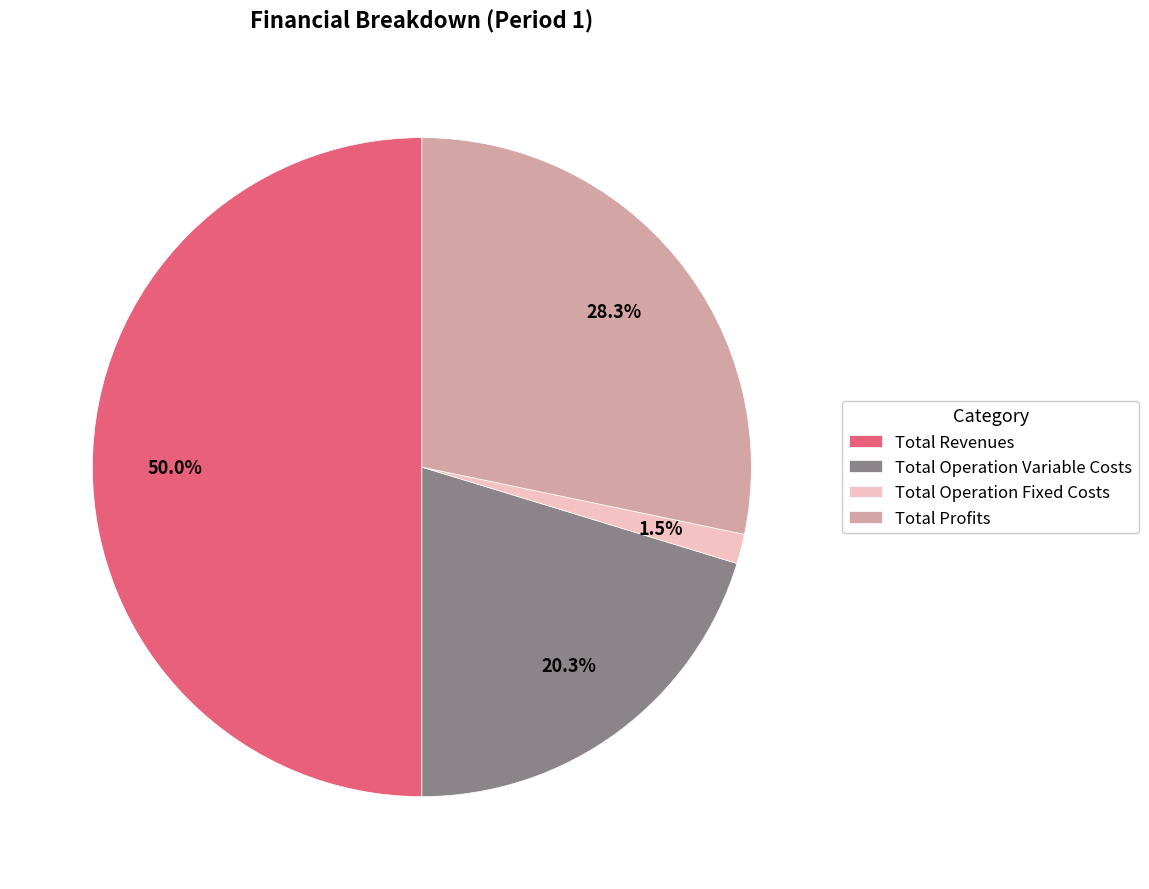

Is Total Operation Variable Costs the majority of the pie?

No